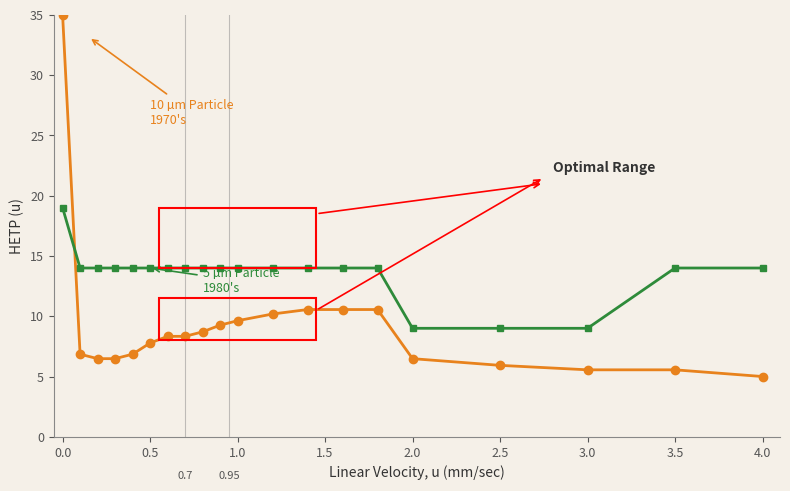

What is the total value across all series at 3.0?

14.6